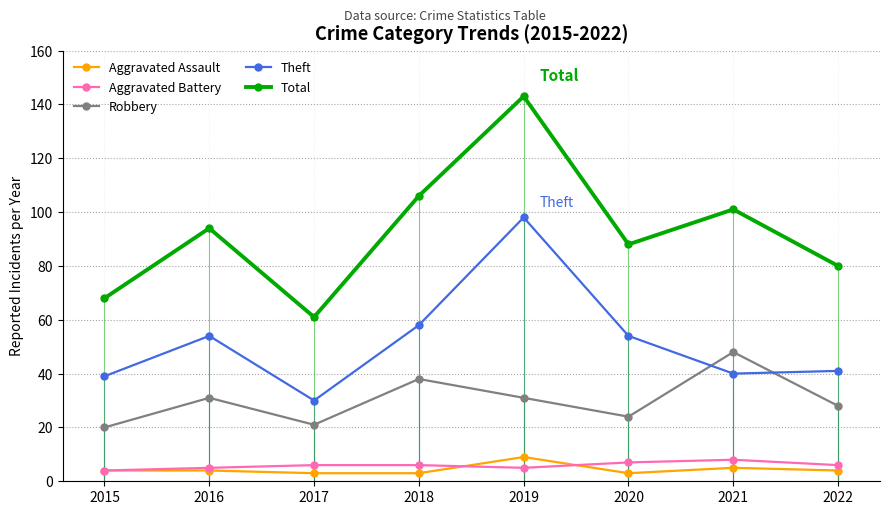

True or false: Aggravated Assault and Robbery intersect in this chart.

False